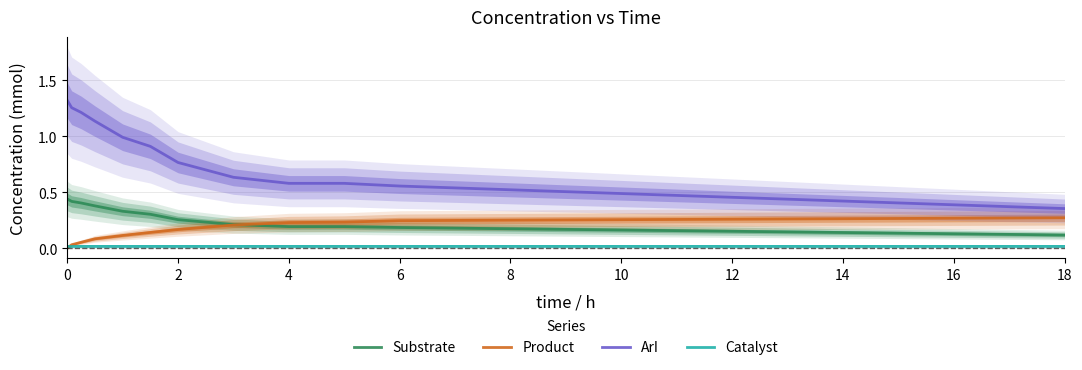

True or false: Substrate and Catalyst intersect in this chart.

False